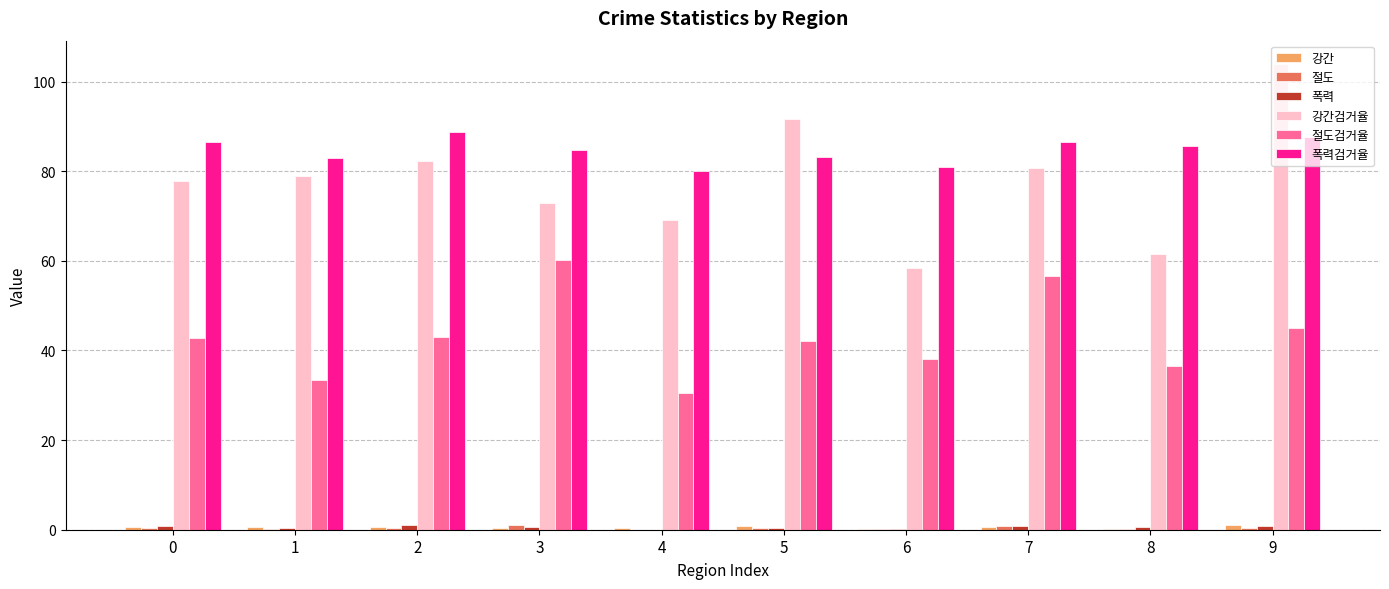

At how many categories does at least one series exceed 77?

10